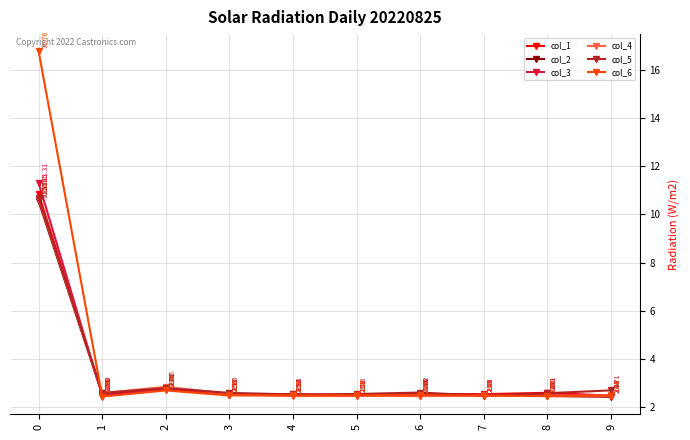

How many intersections are there between col_1 and col_3?

6